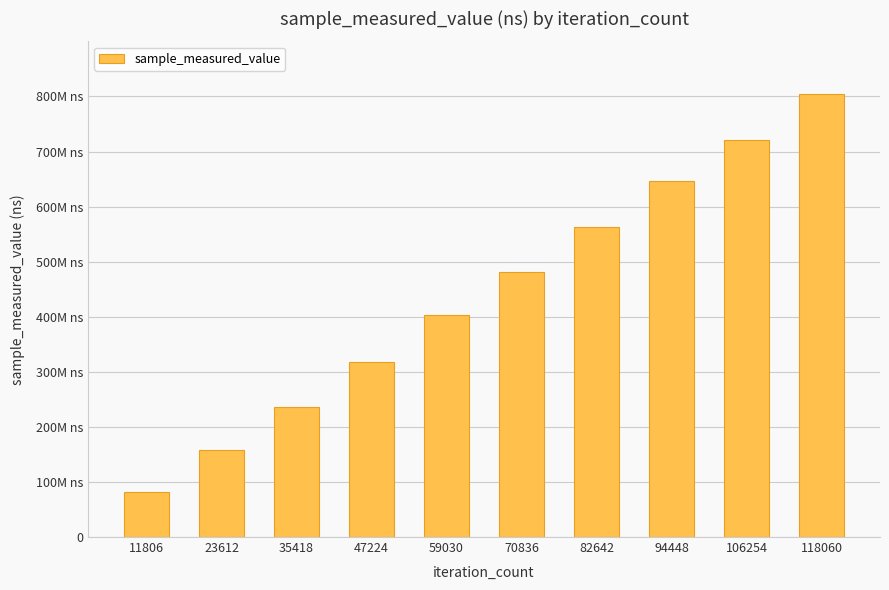

The chart shows a value of 402823981 at 59030. True or false?

True